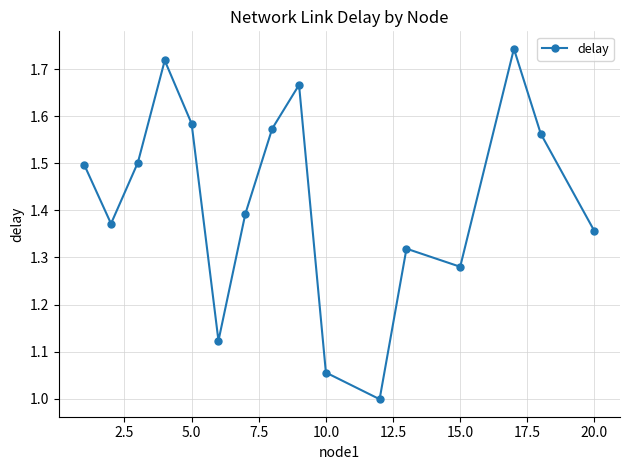

What is the sum of all values?

22.7